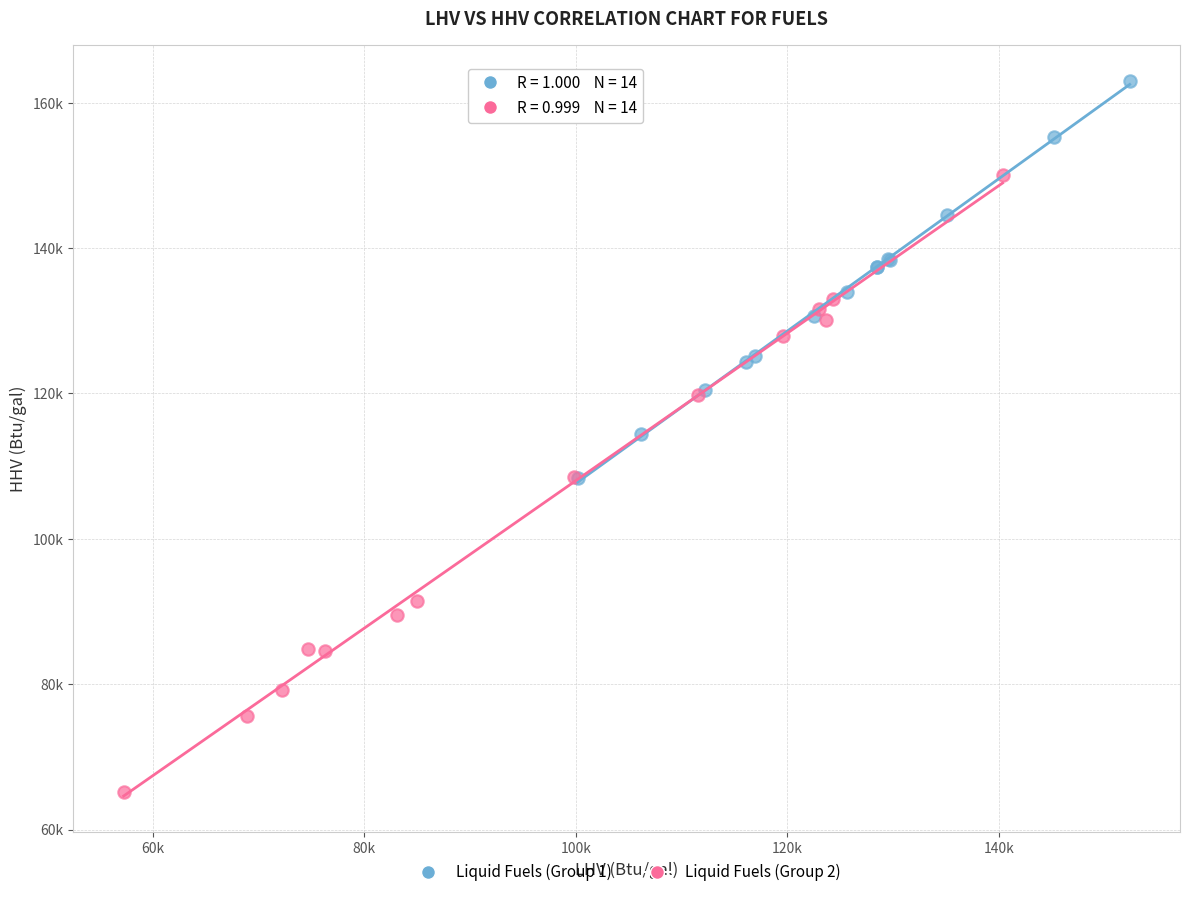

Which series contains the lowest Y value?

Liquid Fuels (Group 2)